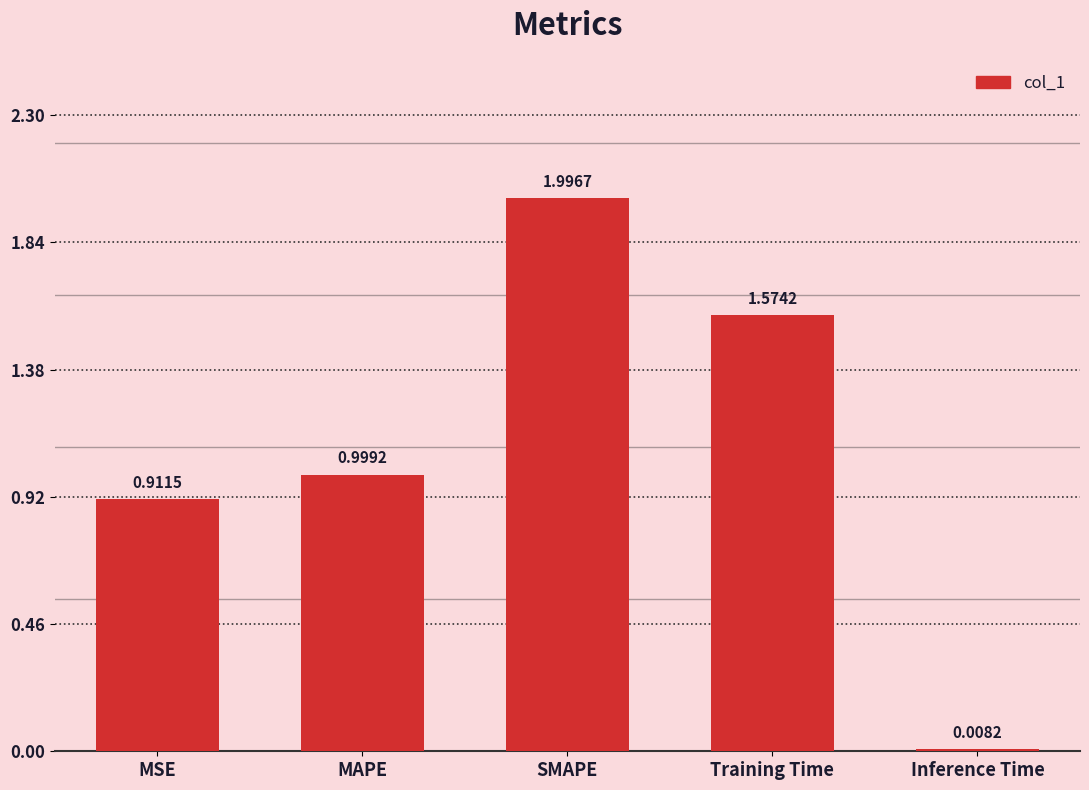

List the labels in order of value, smallest first.

Inference Time, MSE, MAPE, Training Time, SMAPE